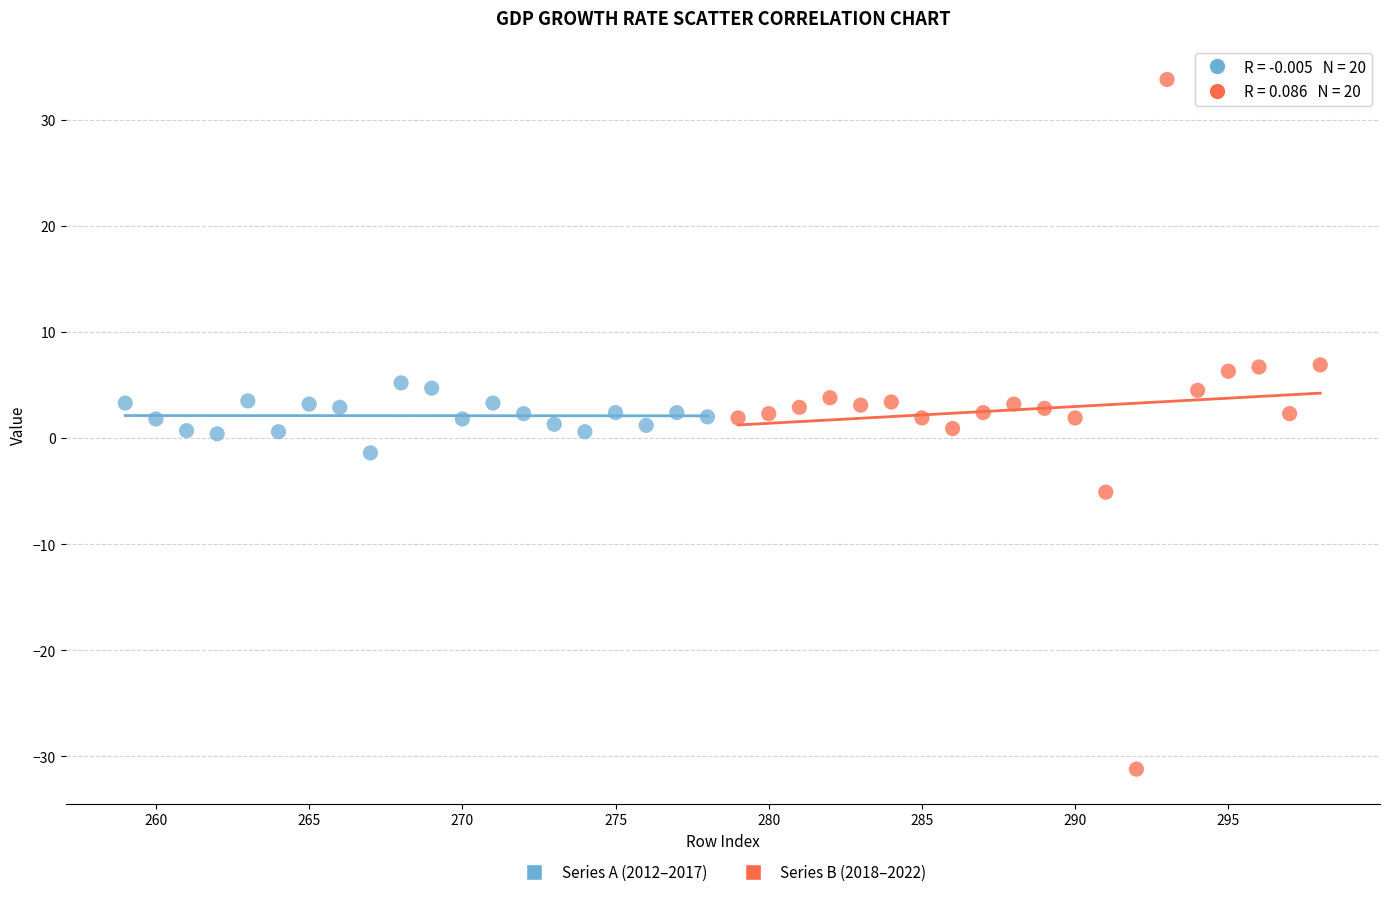

Which series contains the lowest Y value?

Series B (2018–2022)